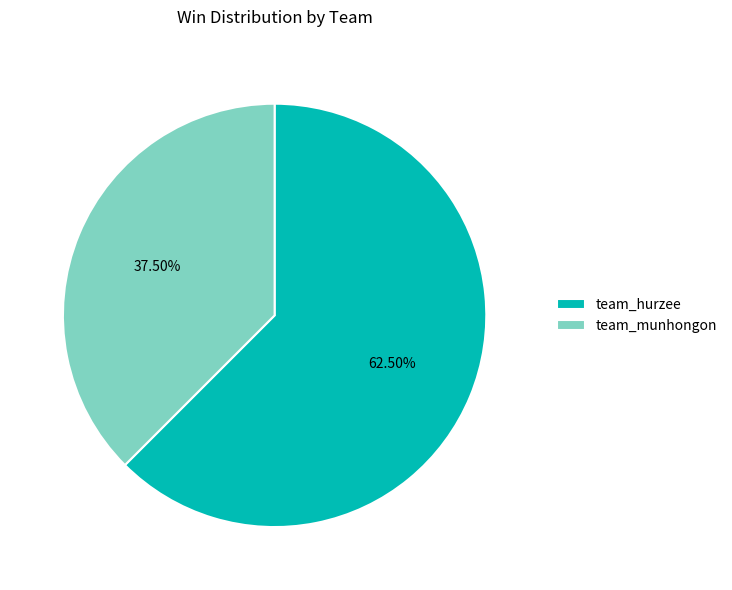

Is the sum of team_hurzee and team_munhongon greater than half?

Yes